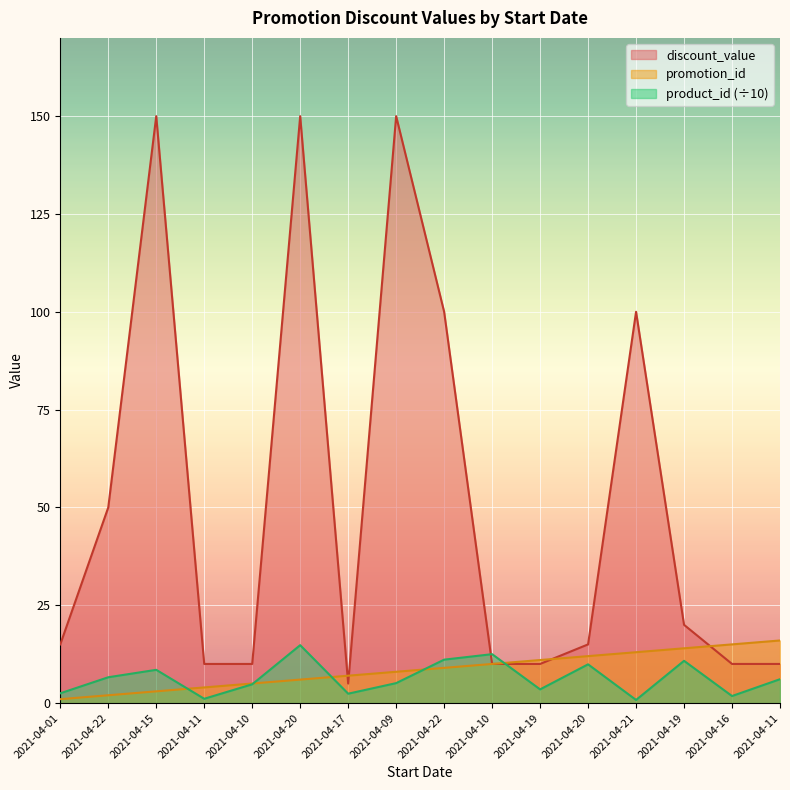

What is the maximum value shown in the chart?

150.0